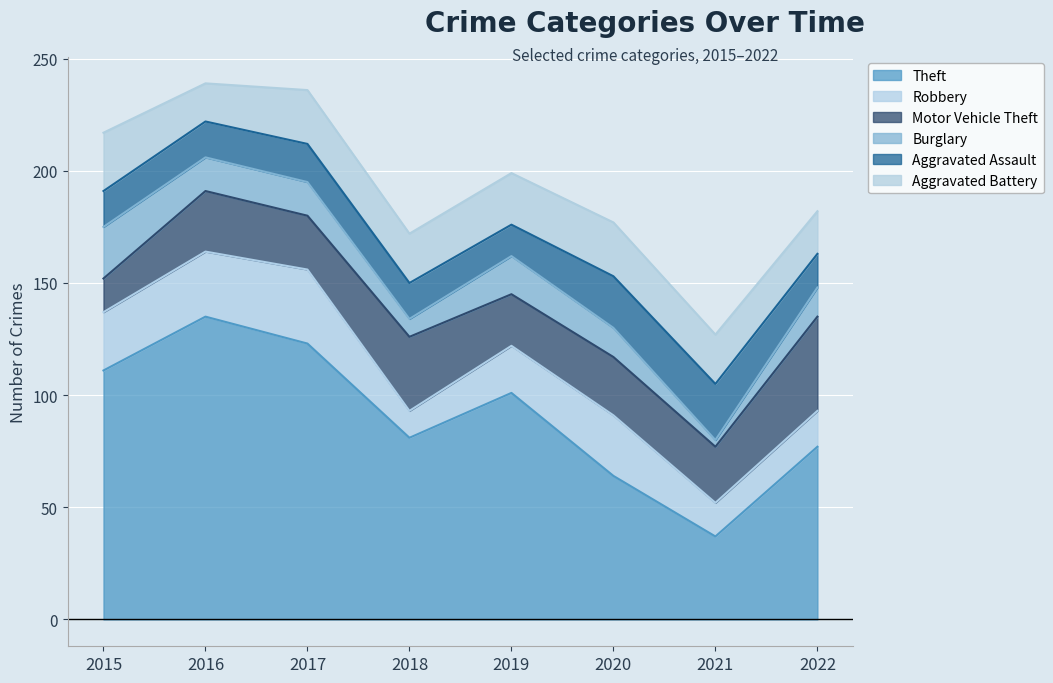

Rank the categories by Motor Vehicle Theft value from highest to lowest.

2022, 2018, 2016, 2020, 2021, 2017, 2019, 2015